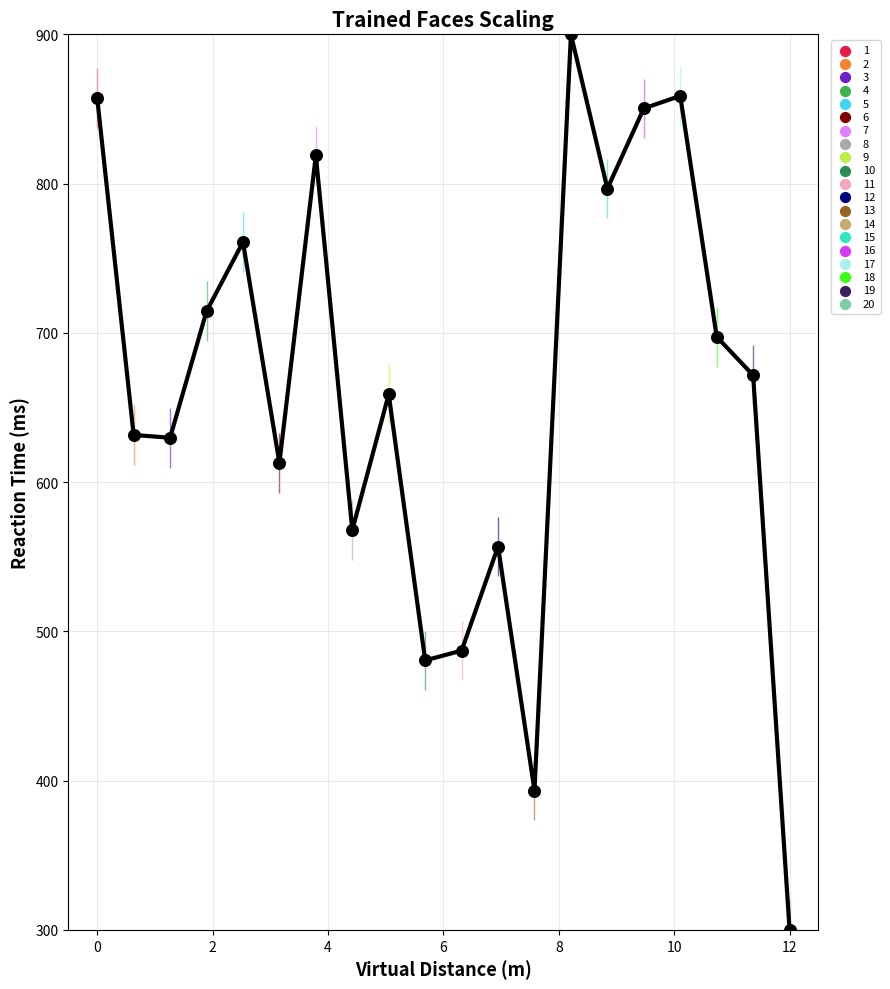

What is the difference between the maximum and minimum values?

600.0